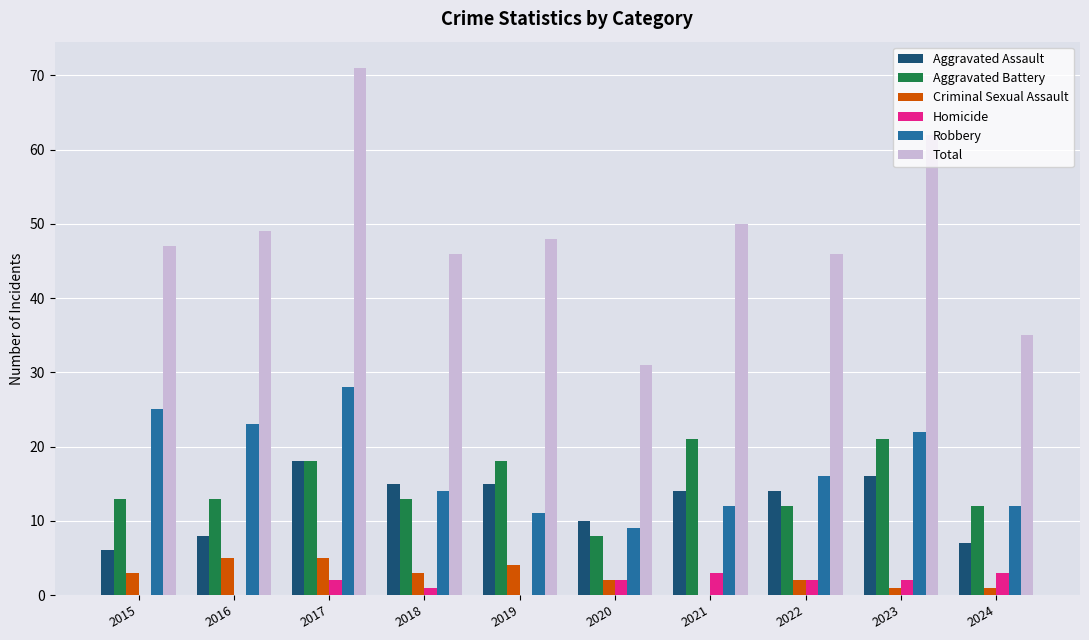

Reading right to left, list all the values displayed in this chart.

Aggravated Assault: 7	16	14	14	10	15	15	18	8	6
Aggravated Battery: 12	21	12	21	8	18	13	18	13	13
Criminal Sexual Assault: 1	1	2	0	2	4	3	5	5	3
Homicide: 3	2	2	3	2	0	1	2	0	0
Robbery: 12	22	16	12	9	11	14	28	23	25
Total: 35	62	46	50	31	48	46	71	49	47